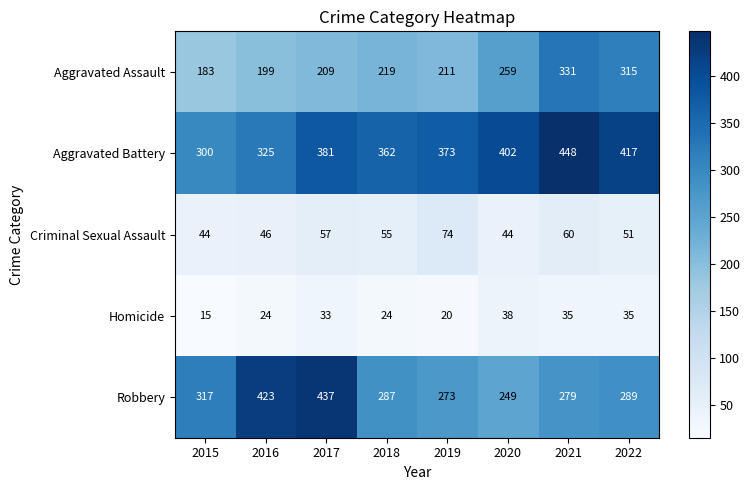

What is the difference between the maximum and minimum values in the Aggravated Battery series?

148